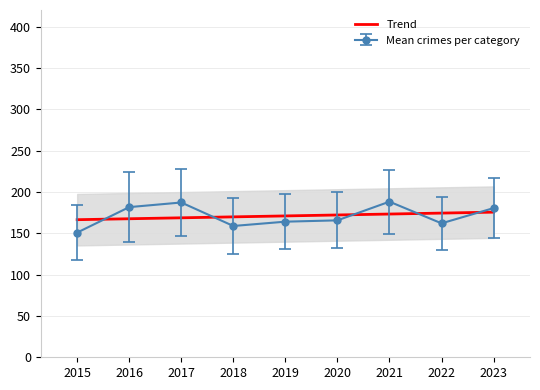

Which has a higher value, 2023 or 2015?

2023